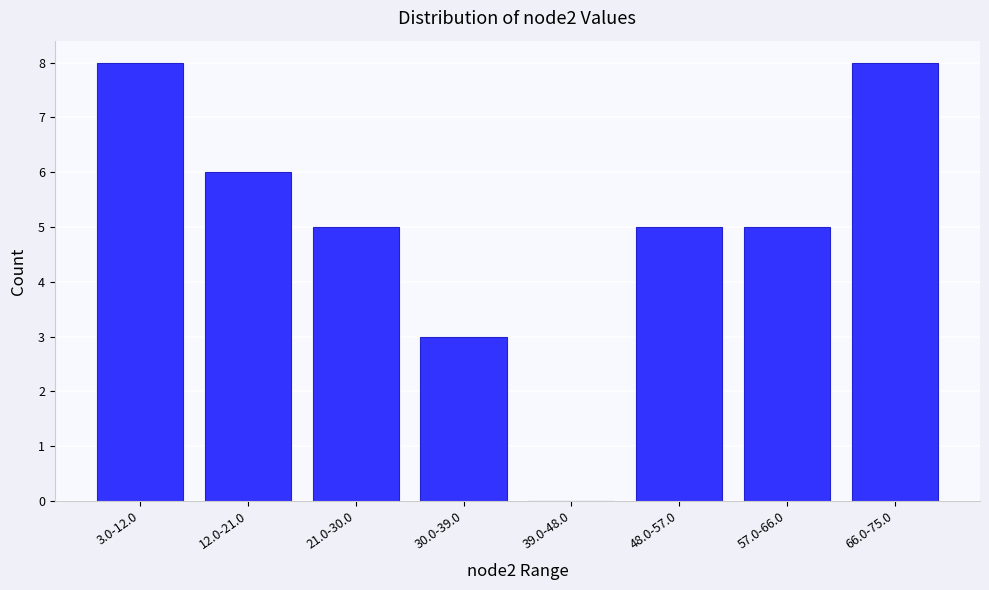

Reading left to right, extract all data points from this chart.

3.0-12.0=8	12.0-21.0=6	21.0-30.0=5	30.0-39.0=3	39.0-48.0=0	48.0-57.0=5	57.0-66.0=5	66.0-75.0=8